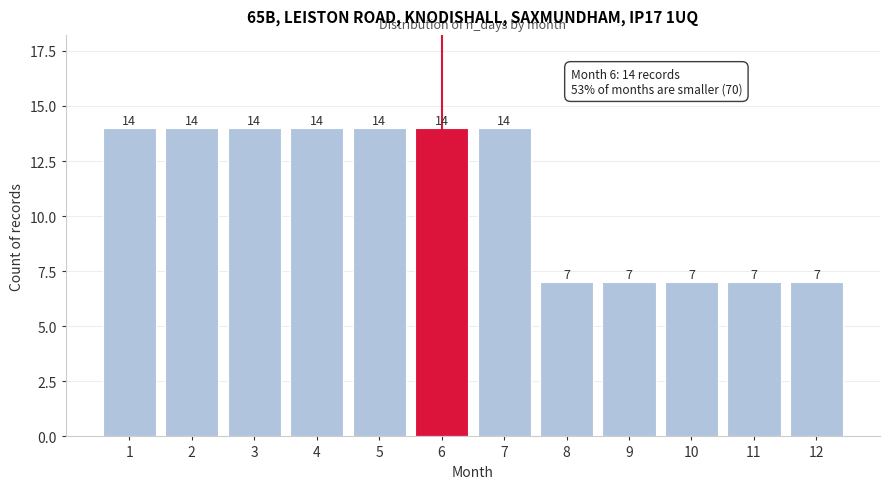

Reading left to right, transcribe all the data shown in this chart.

14	14	14	14	14	14	14	7	7	7	7	7